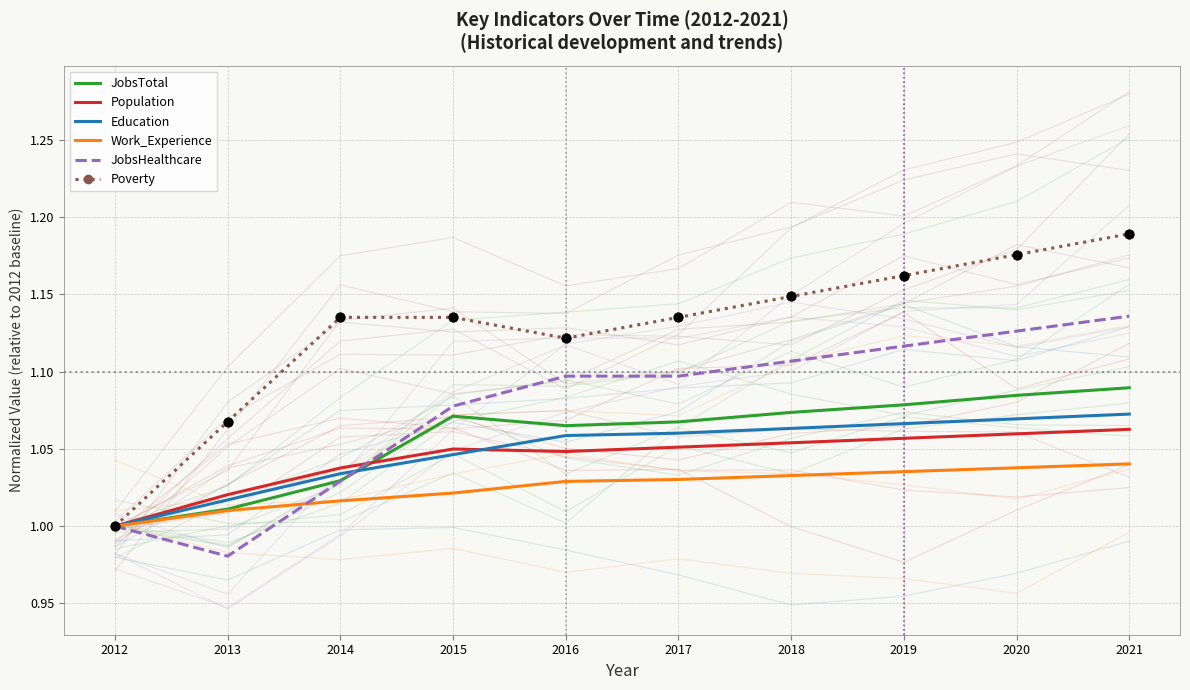

Which series contains the lowest Y value?

JobsHealthcare